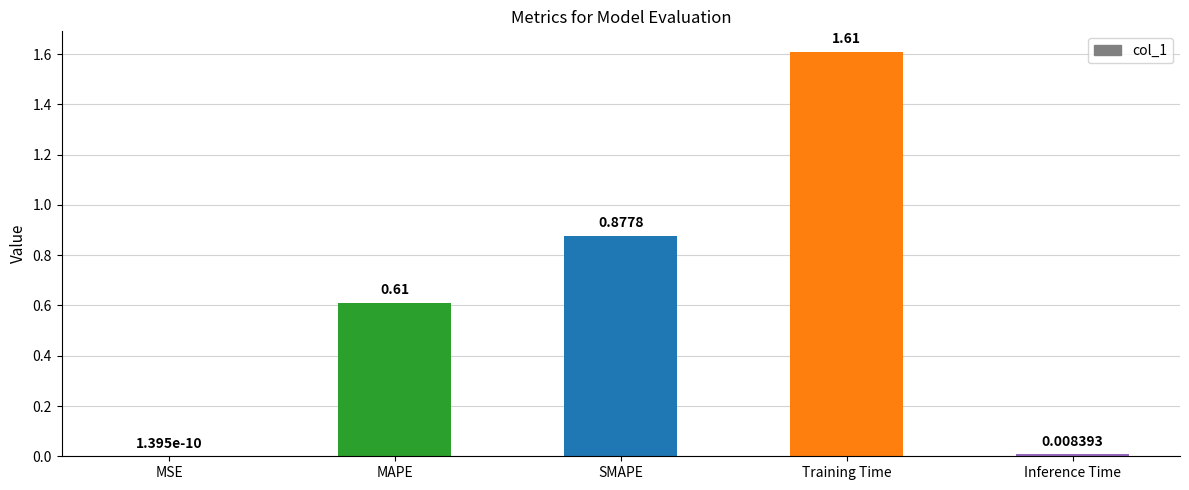

How many categories are shown in the chart?

5